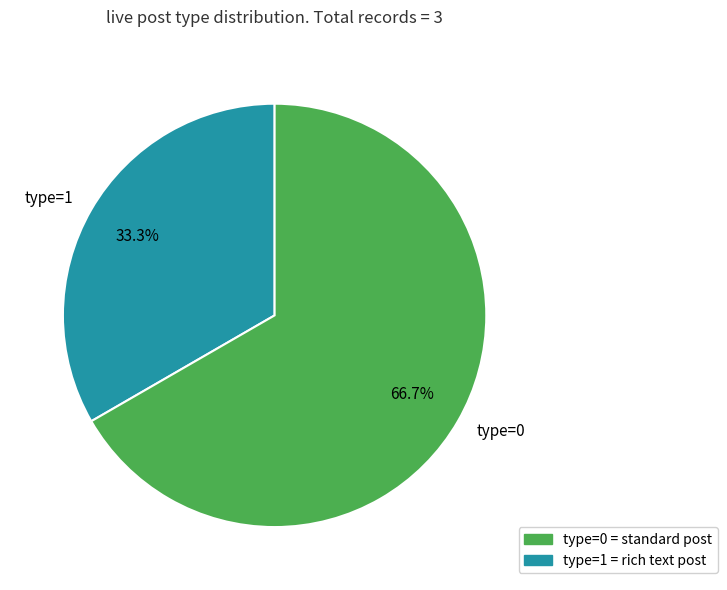

Count the number of slices in the pie.

2